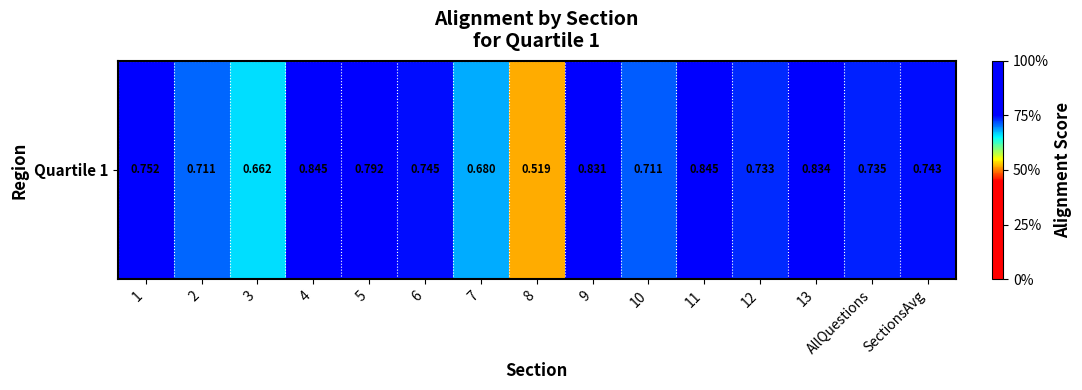

Reading left to right, list all the values displayed in this chart.

0.8	0.7	0.7	0.8	0.8	0.7	0.7	0.5	0.8	0.7	0.8	0.7	0.8	0.7	0.7